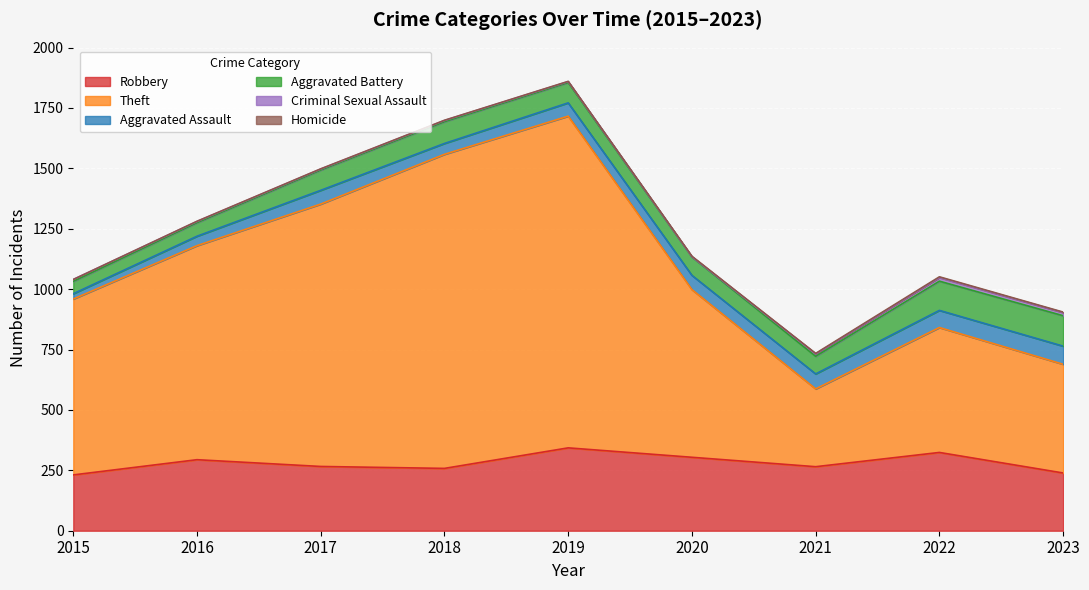

What is the difference between the maximum and minimum values in the Criminal Sexual Assault series?

14